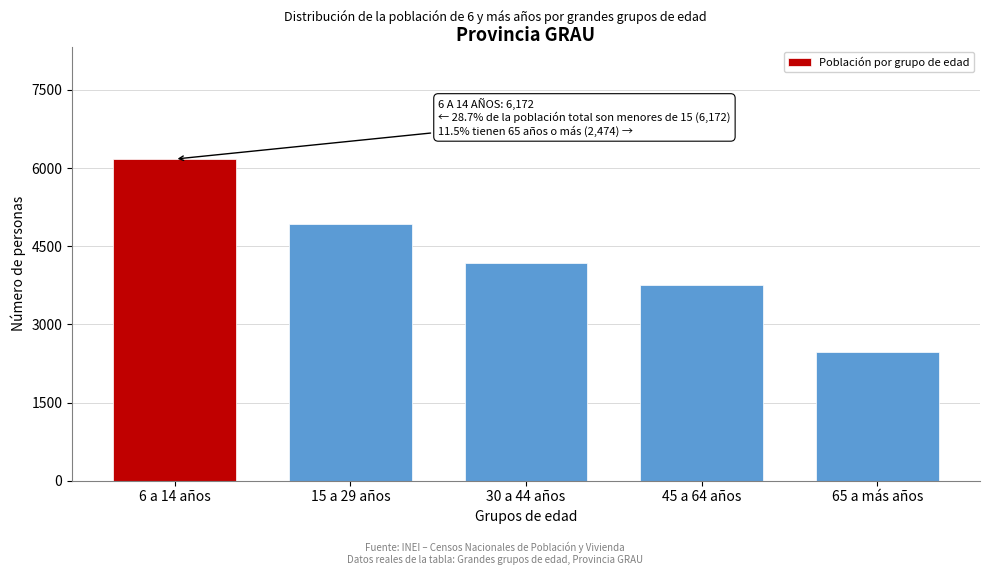

Reading left to right, what are all the values shown in this chart?

6 a 14 años=6172	15 a 29 años=4926	30 a 44 años=4183	45 a 64 años=3753	65 a más años=2474